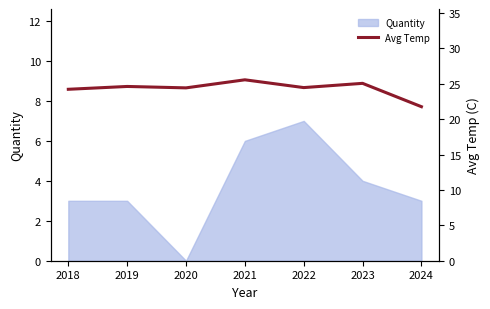

List the labels in order of value, largest first.

2021, 2023, 2019, 2022, 2020, 2018, 2024